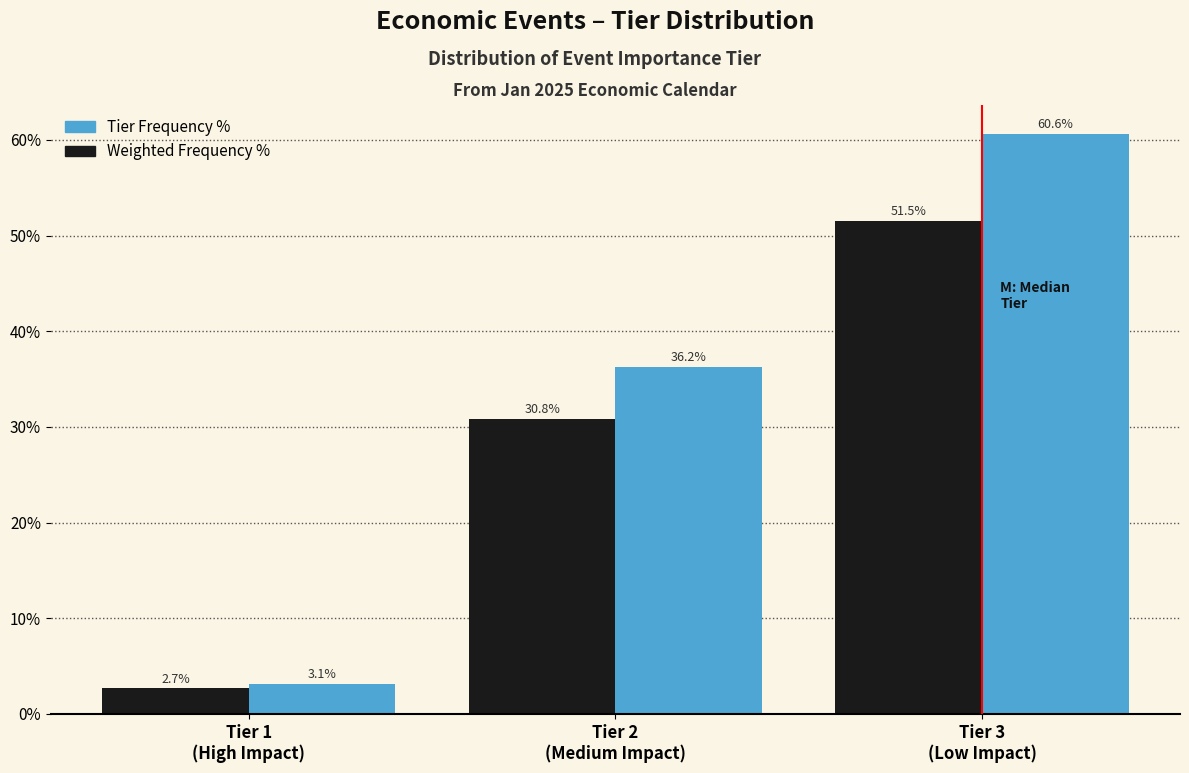

Which series has the largest range (max minus min)?

Tier Frequency %